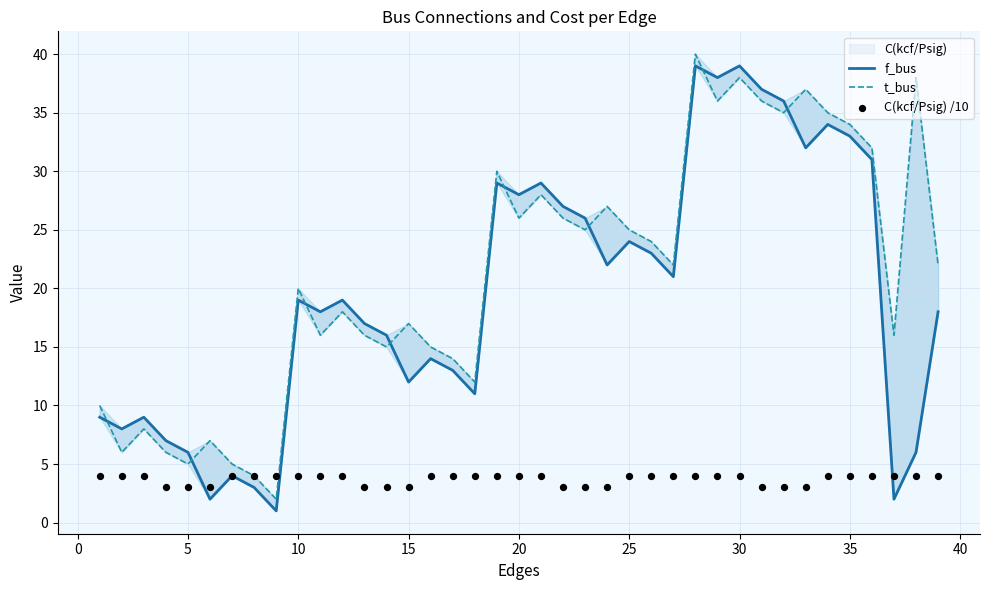

Which series reaches the maximum Y coordinate?

t_bus